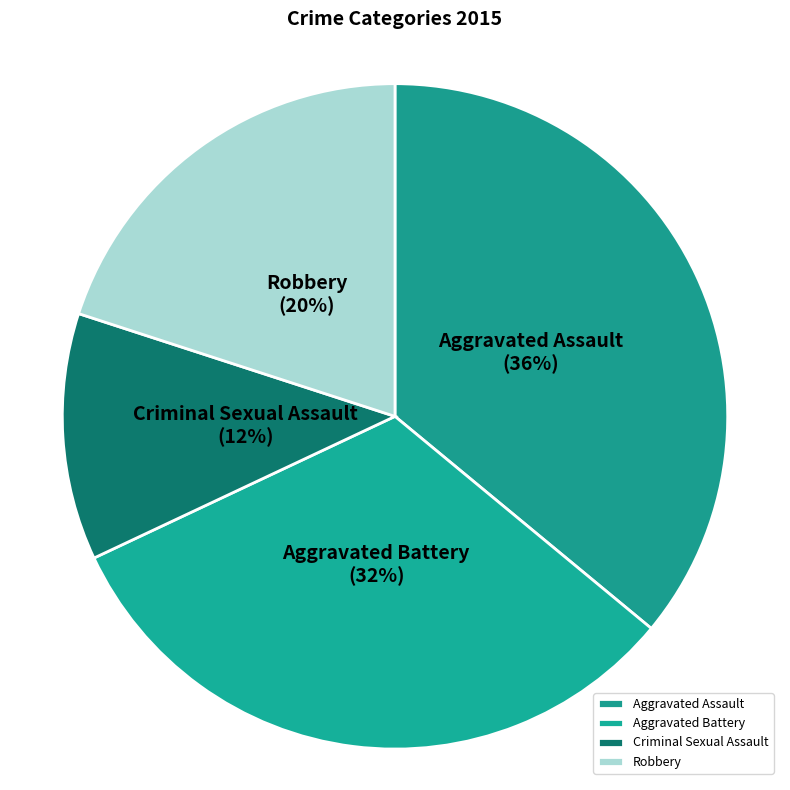

Approximately how many times larger is the value at Aggravated Battery compared to Robbery?

1.6